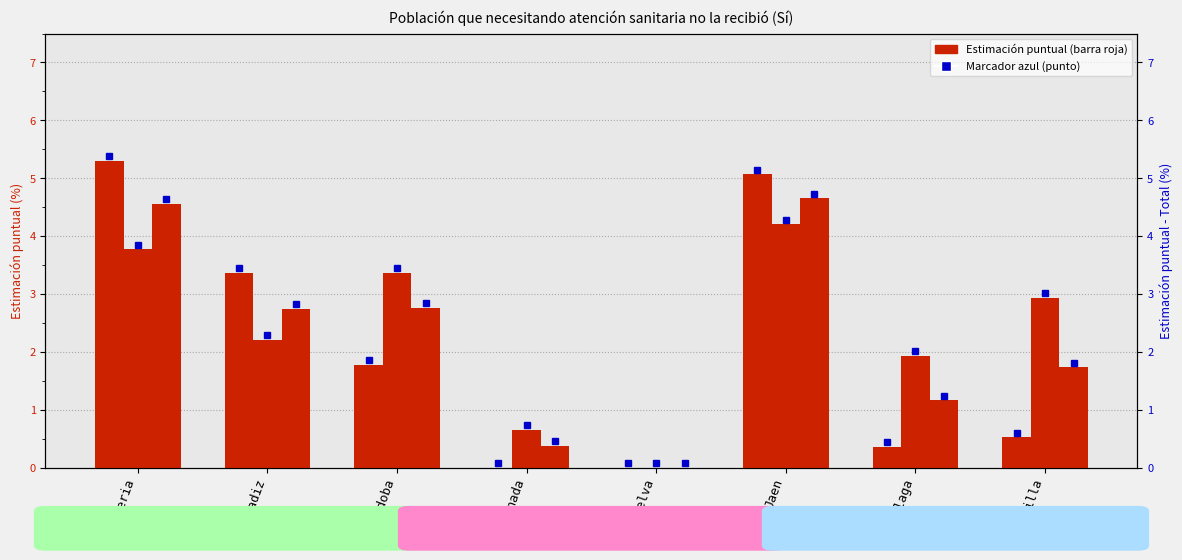

Rank the series by their maximum value, from lowest to highest.

Mujer (%), Total (%), Hombre (%)